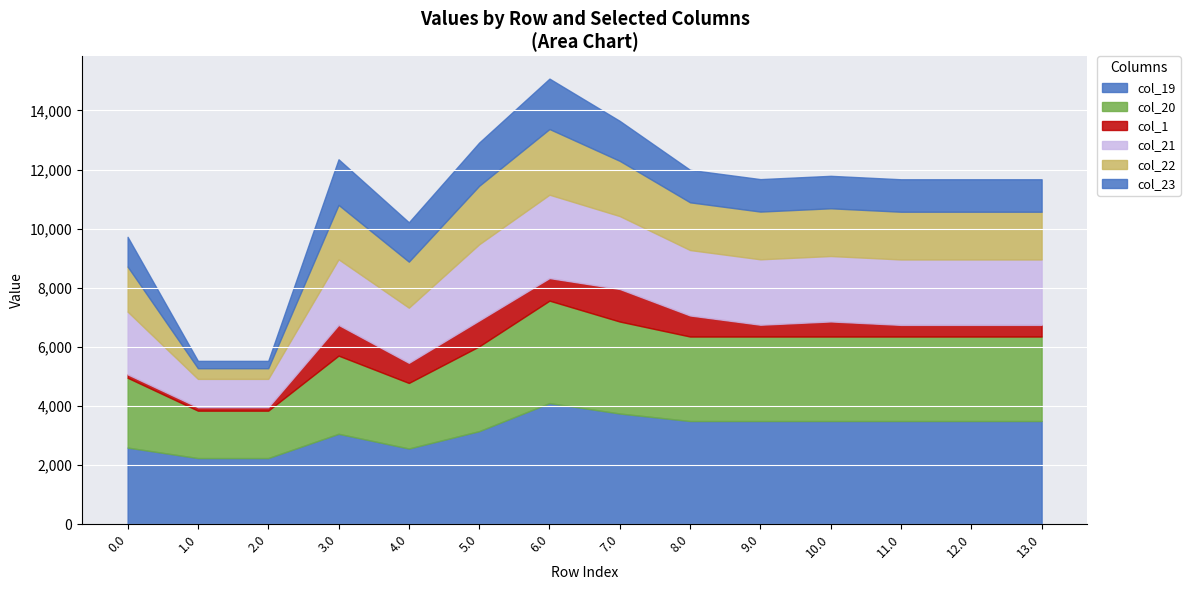

What is the spread (max minus min) of values at 12.0?

3099.5